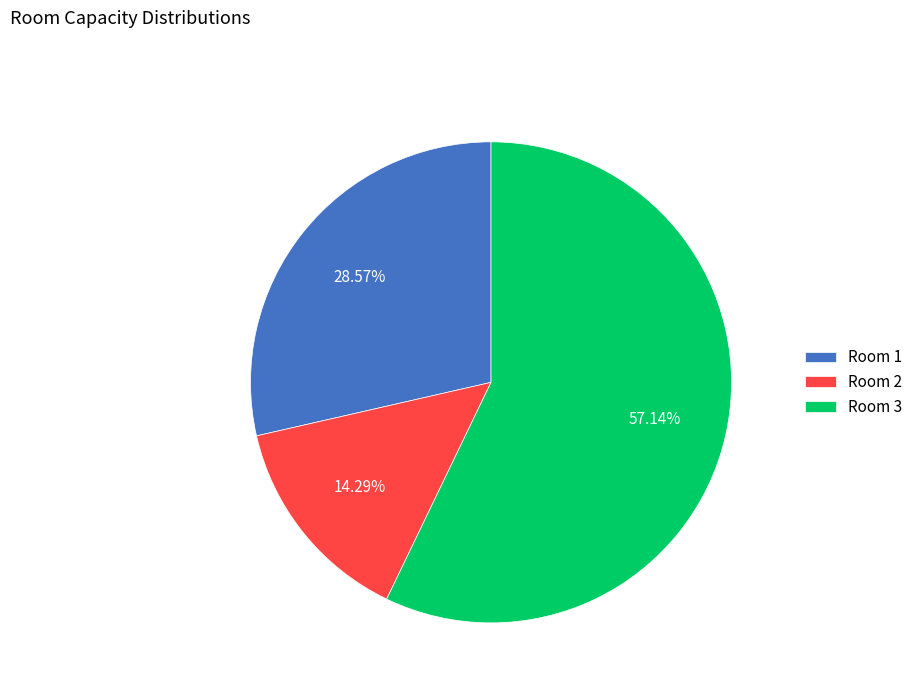

Rank the categories by value from highest to lowest.

Room 3, Room 1, Room 2